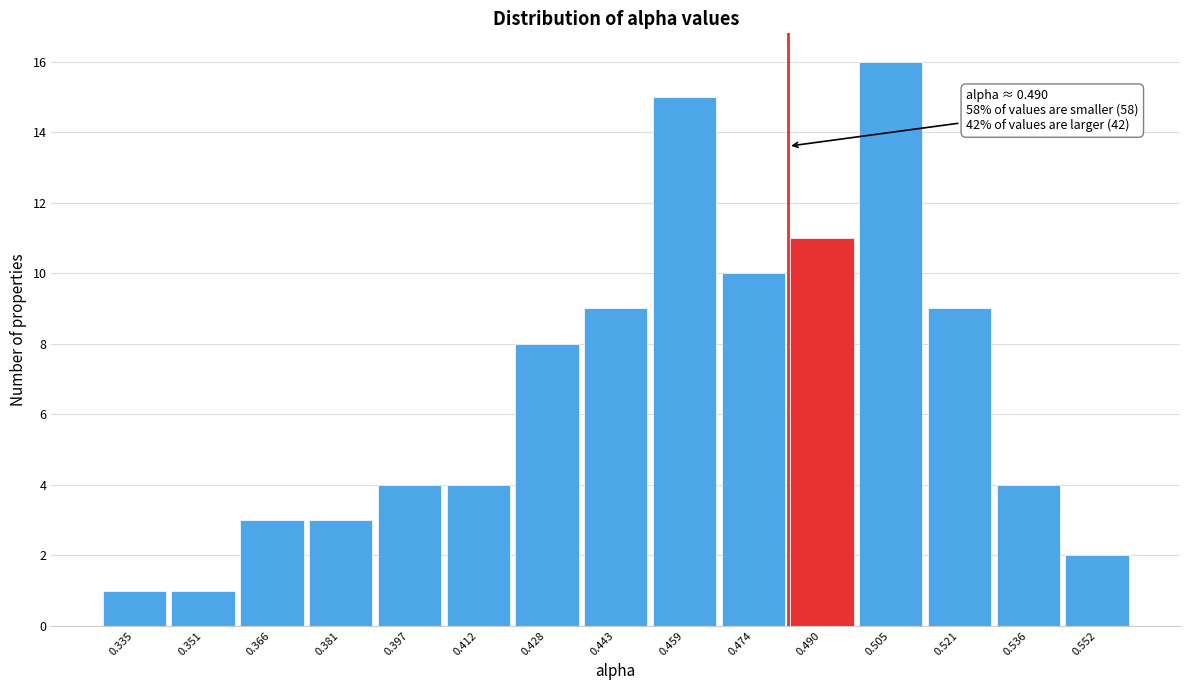

Reading left to right, list all the values displayed in this chart.

1	1	3	3	4	4	8	9	15	10	11	16	9	4	2